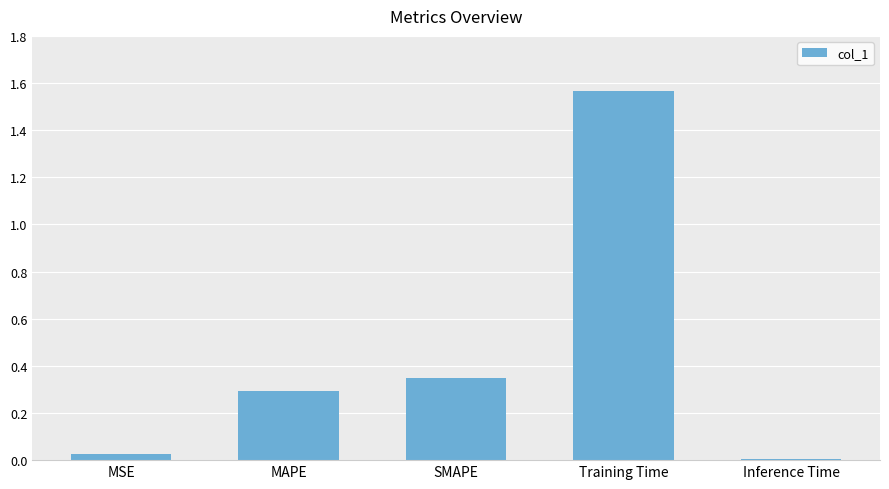

At which category does the chart reach its peak across all series?

Training Time